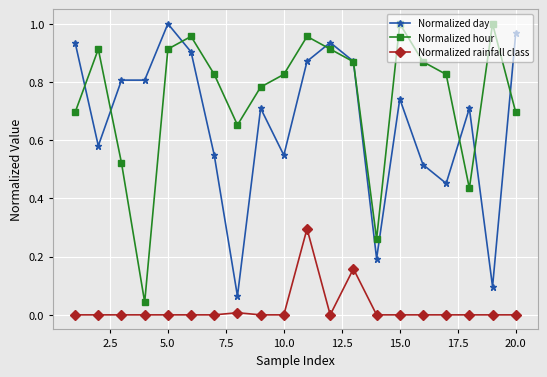

How many interior local peaks does the Normalized hour series have?

5